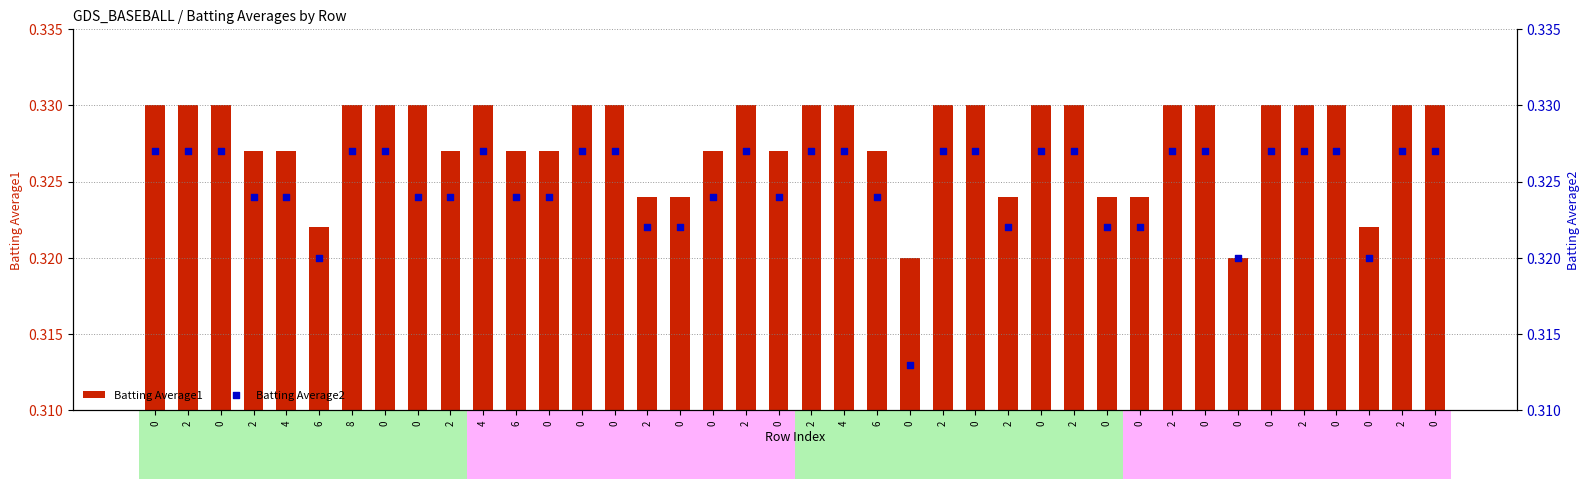

At how many categories does at least one series exceed 0?

40